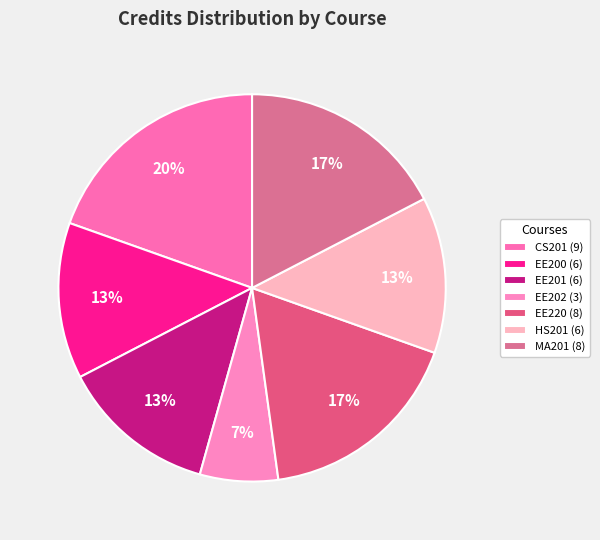

What is the change in value from CS201 (9) to EE200 (6)?

-3